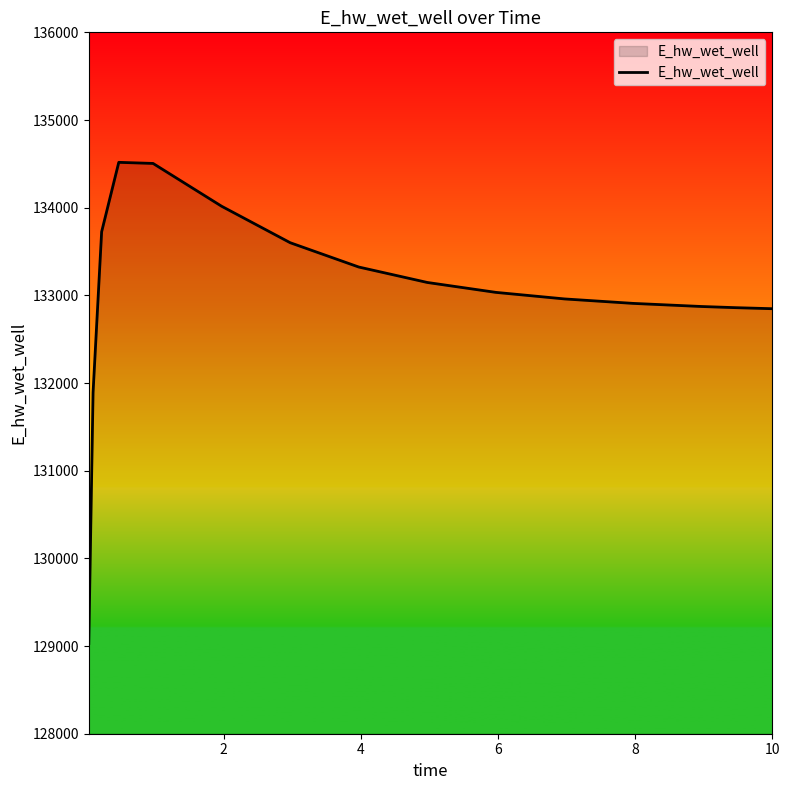

What is the smallest value displayed?

129029.1